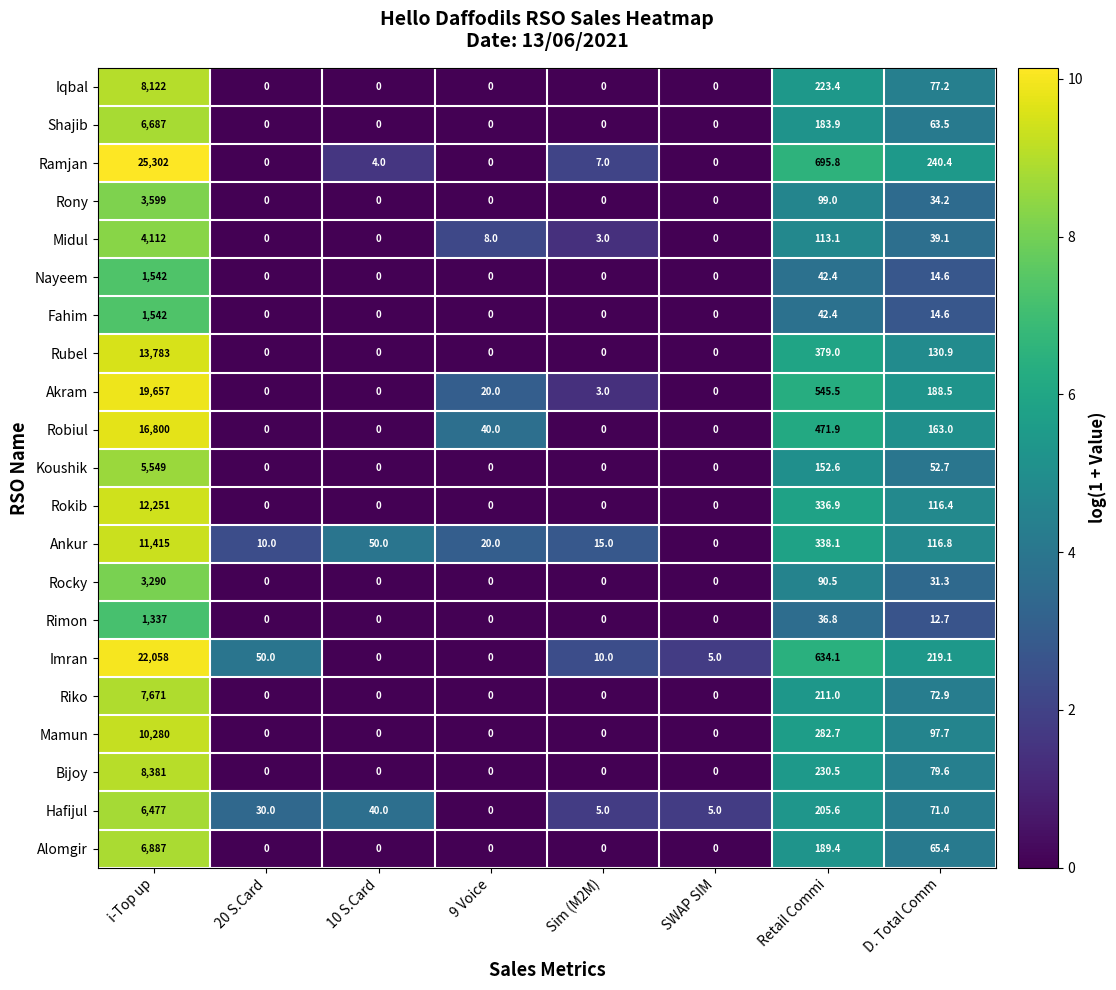

Which series has the largest range (max minus min)?

Ramjan